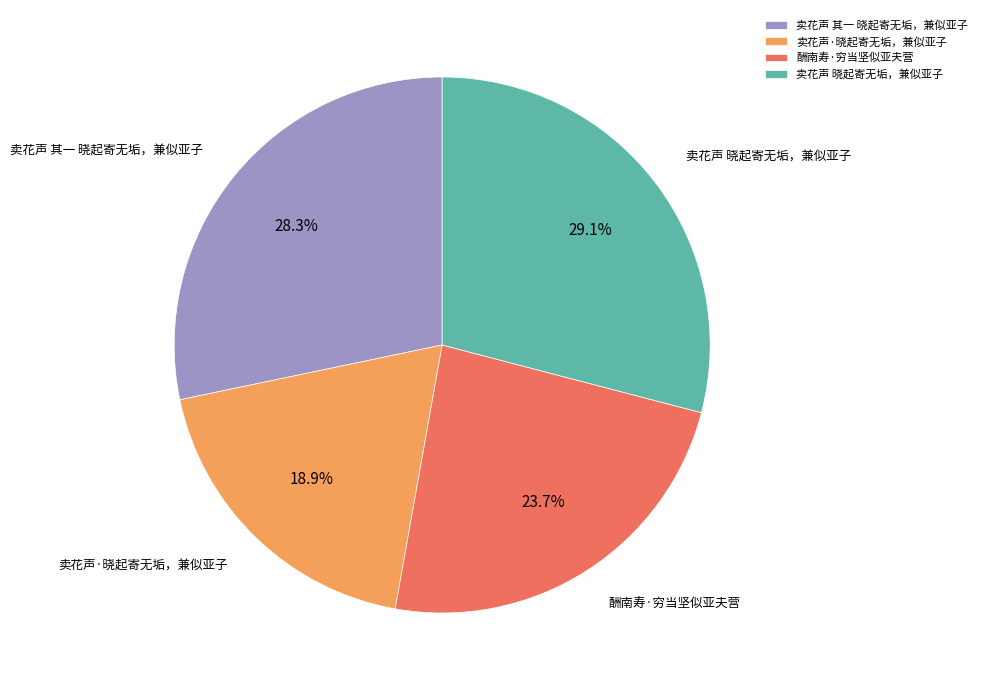

To the nearest percent, what is the average slice percentage?

25%